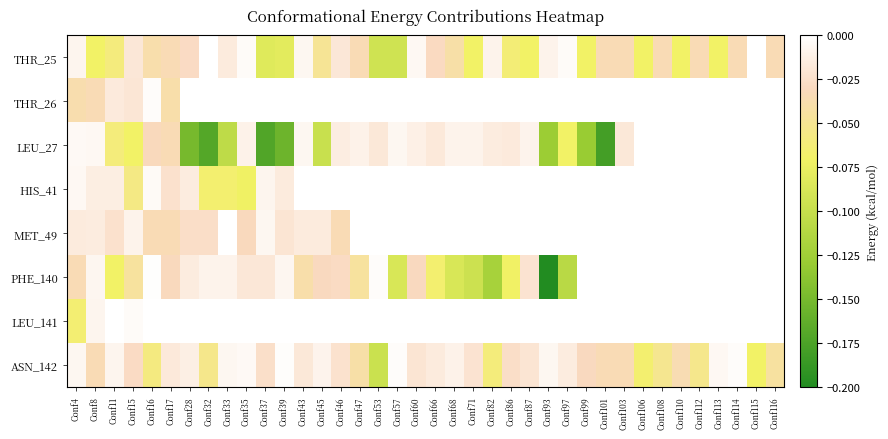

Which series changed the most between Conf39 and Conf103?

LEU_27